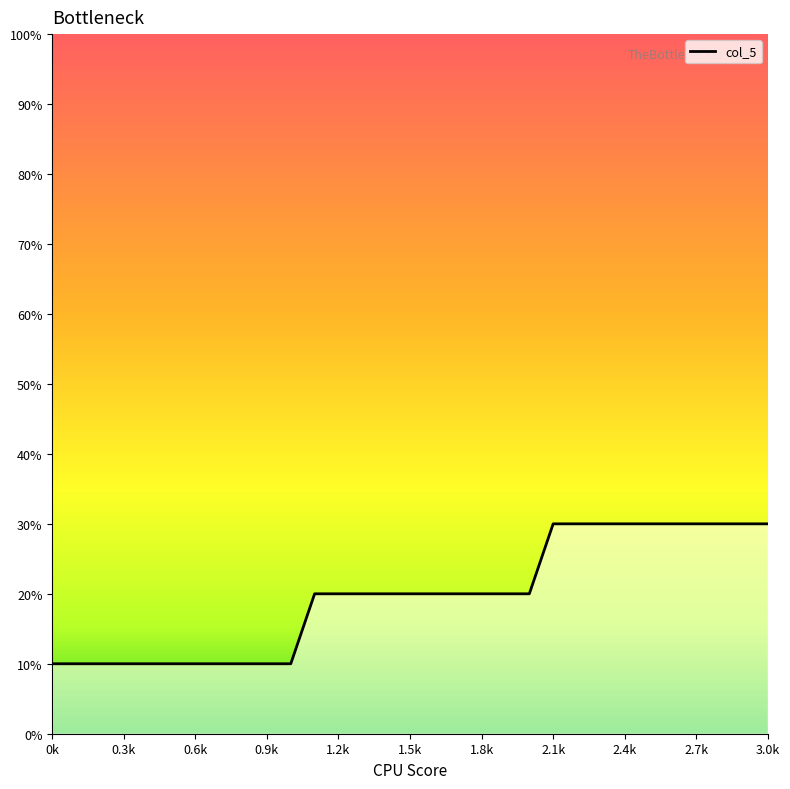

Reading left to right, transcribe all the data shown in this chart.

0.1	0.1	0.1	0.1	0.1	0.1	0.1	0.1	0.1	0.1	0.1	0.2	0.2	0.2	0.2	0.2	0.2	0.2	0.2	0.2	0.2	0.3	0.3	0.3	0.3	0.3	0.3	0.3	0.3	0.3	0.3